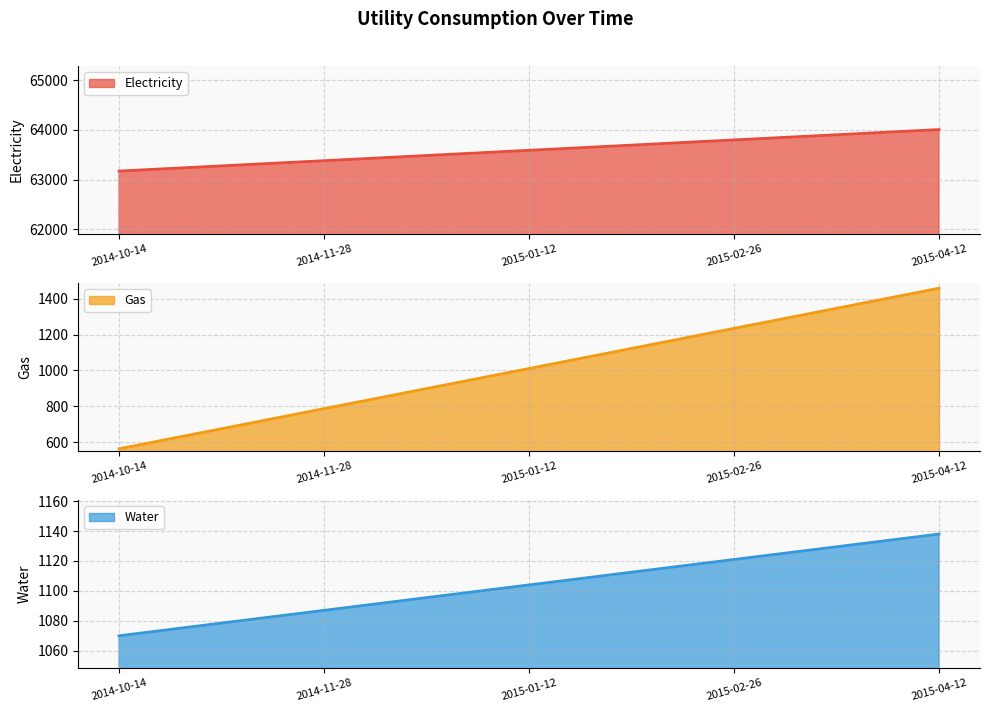

What is the minimum value shown in the chart?

563